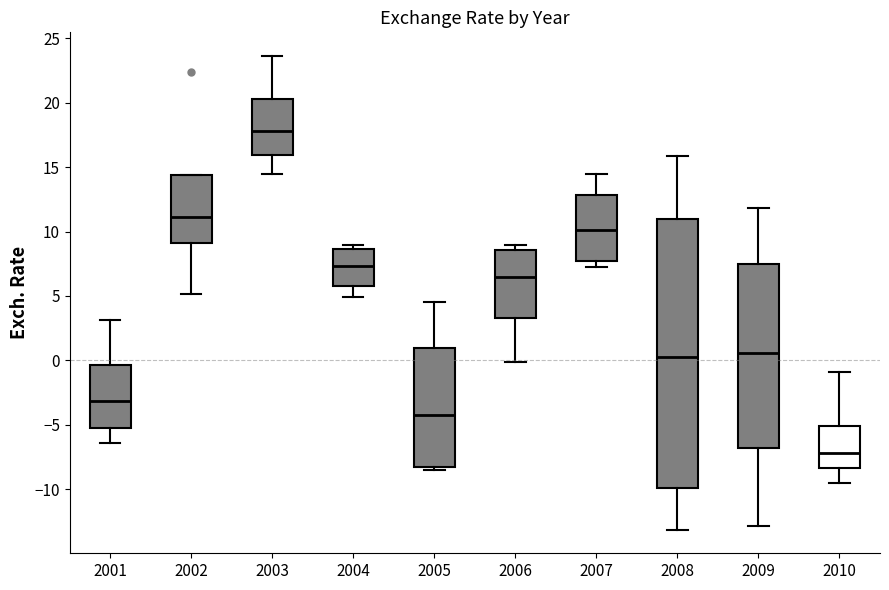

Which box is the tallest, from its lower edge to its upper edge?

2008